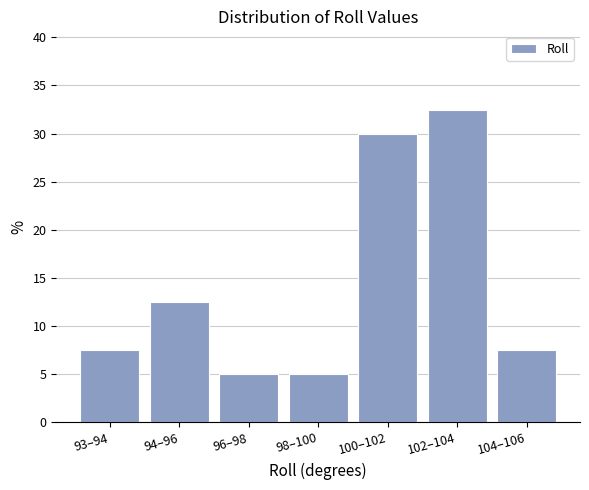

Reading left to right, extract all data points from this chart.

93–94=7.5	94–96=12.5	96–98=5.0	98–100=5.0	100–102=30.0	102–104=32.5	104–106=7.5